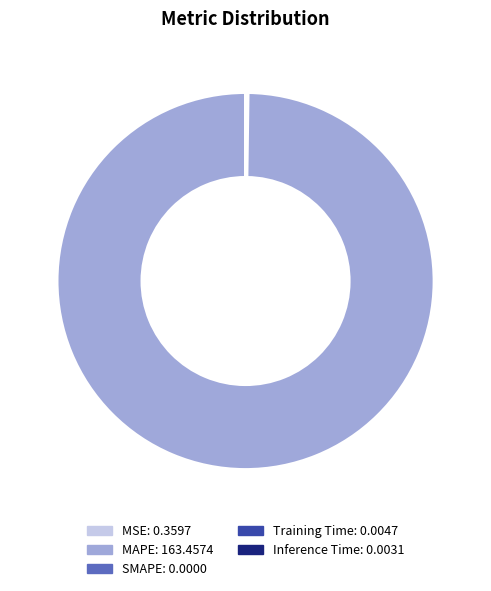

Which slice represents more than half of the pie?

MAPE